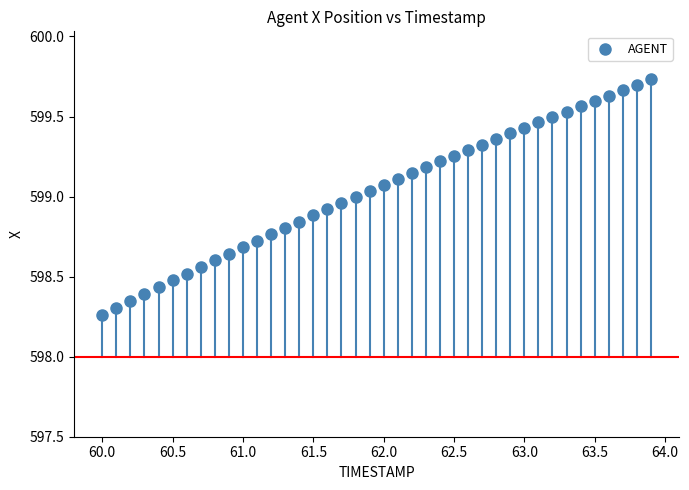

What is the range of Y values (max minus min)?

1.5